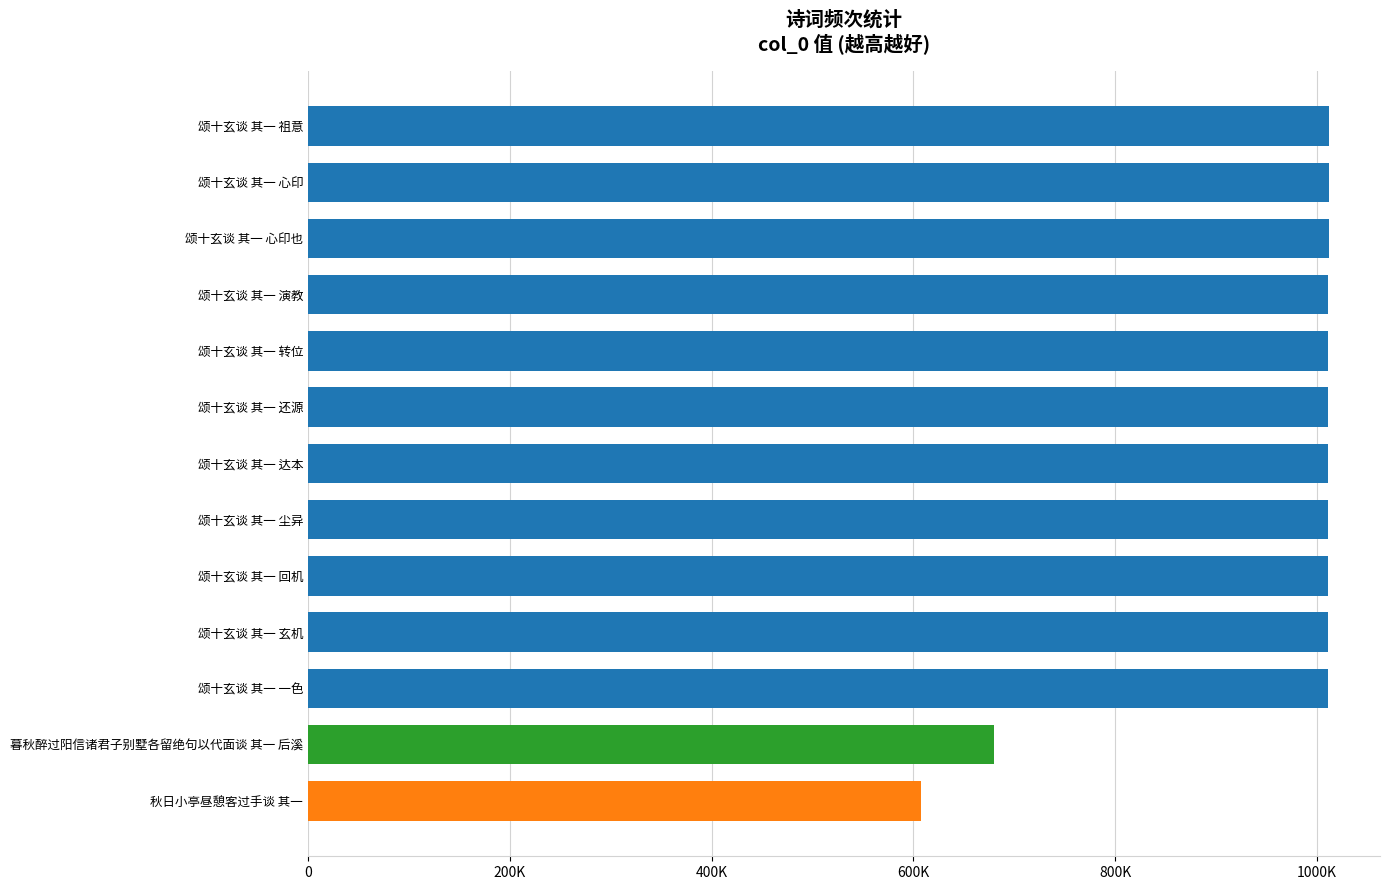

Does the chart contain any negative values?

No